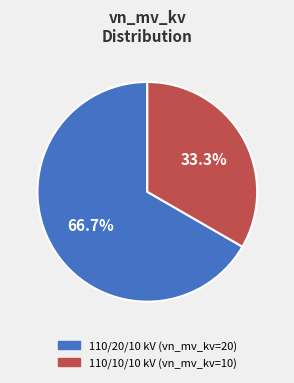

What is the majority slice?

110/20/10 kV (vn_mv_kv=20)